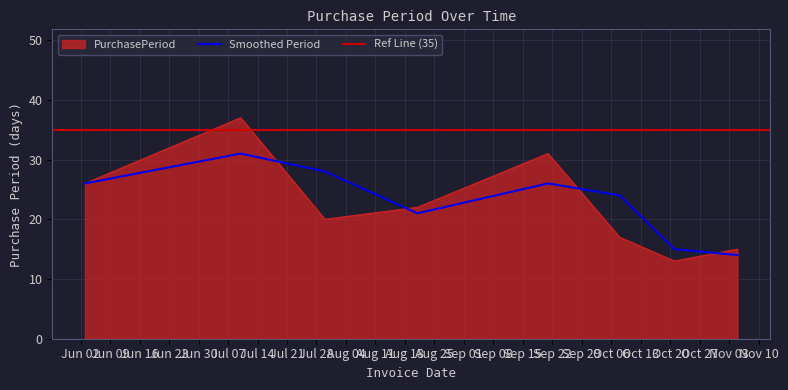

What is the change in value from 2015-09-21 to 2015-11-05?

-16